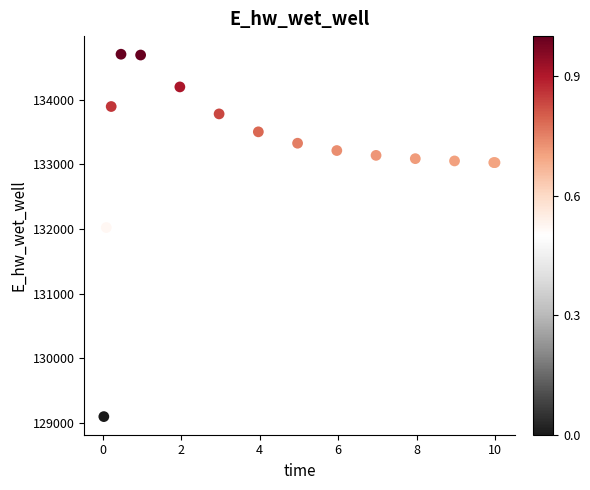

What Y value in the scatter plot is closest to 131898?

132021.0